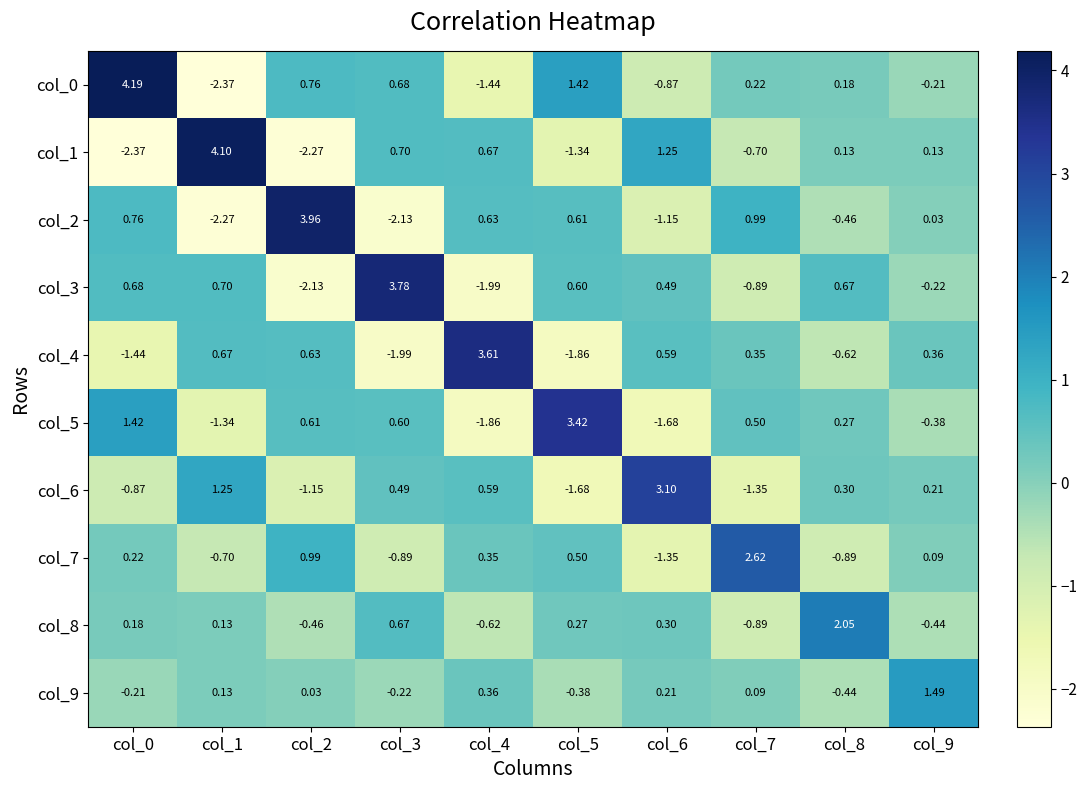

Which category has the highest value across all series?

col_0